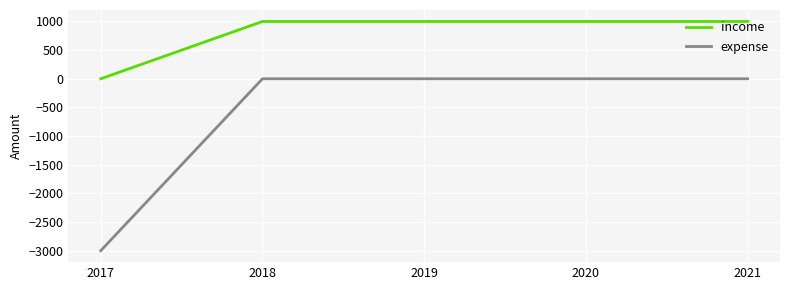

The expense series shows -1760 at 2017. True or false?

False